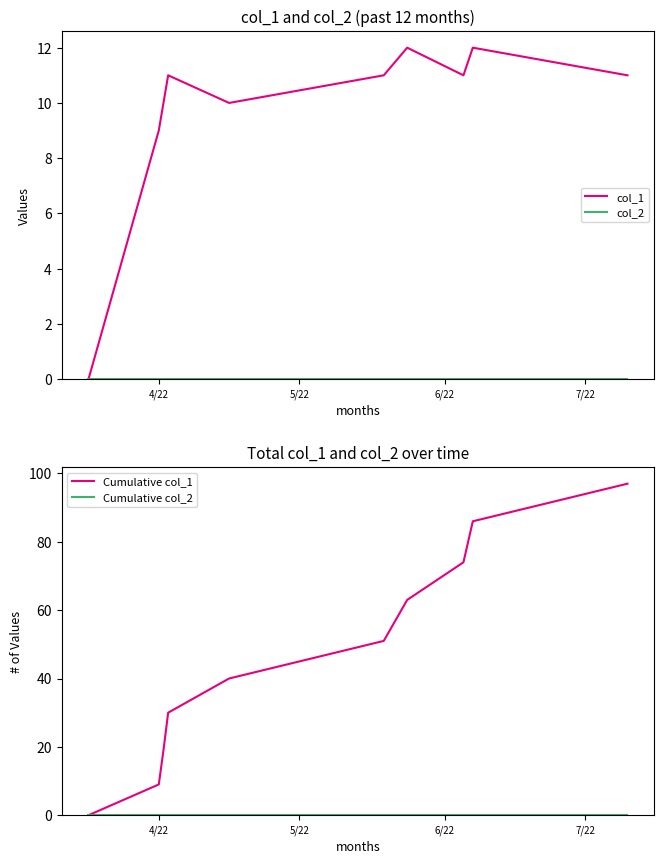

Rank the series at 5/22 from lowest to highest value.

col_2, Cumulative col_2, col_1, Cumulative col_1